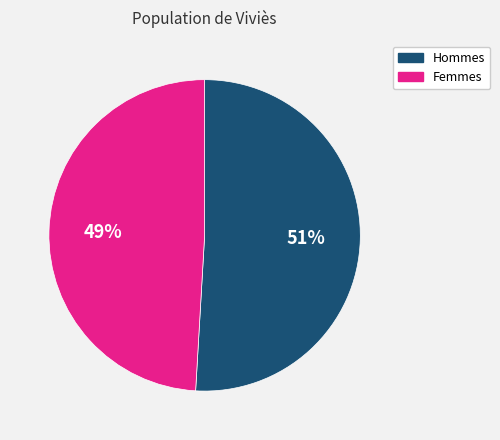

To the nearest percent, what percentage of the pie is Hommes?

51%